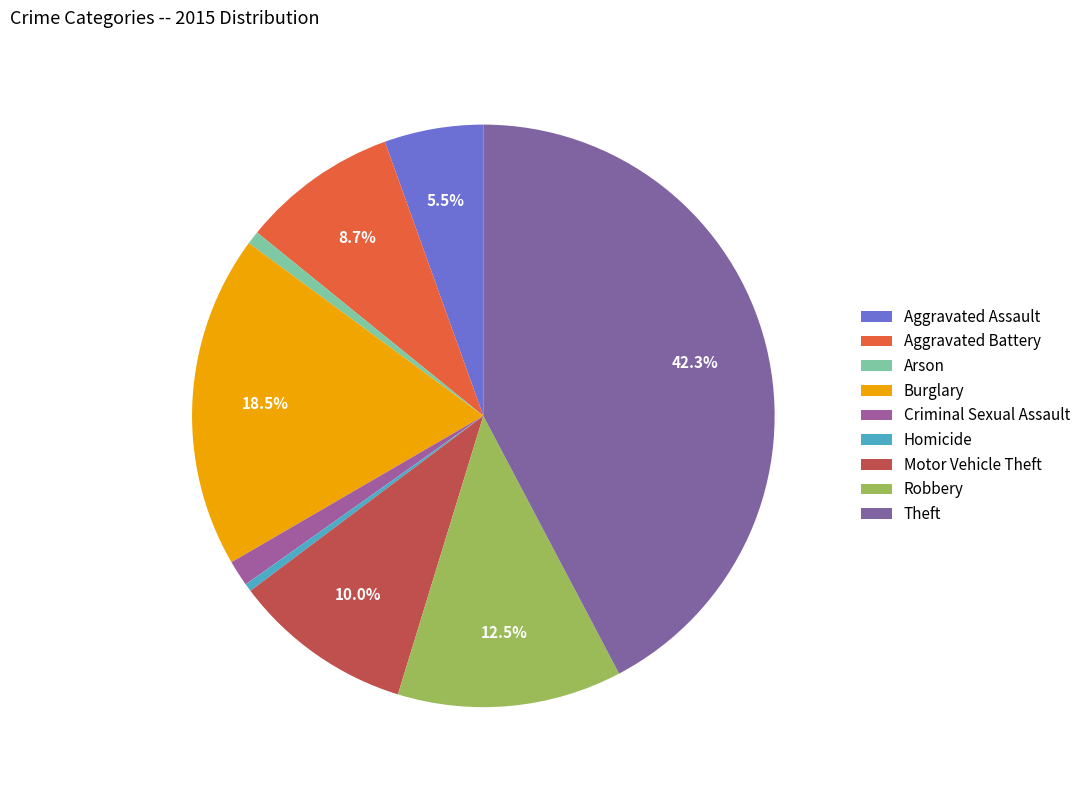

How many slices are in this pie chart?

9